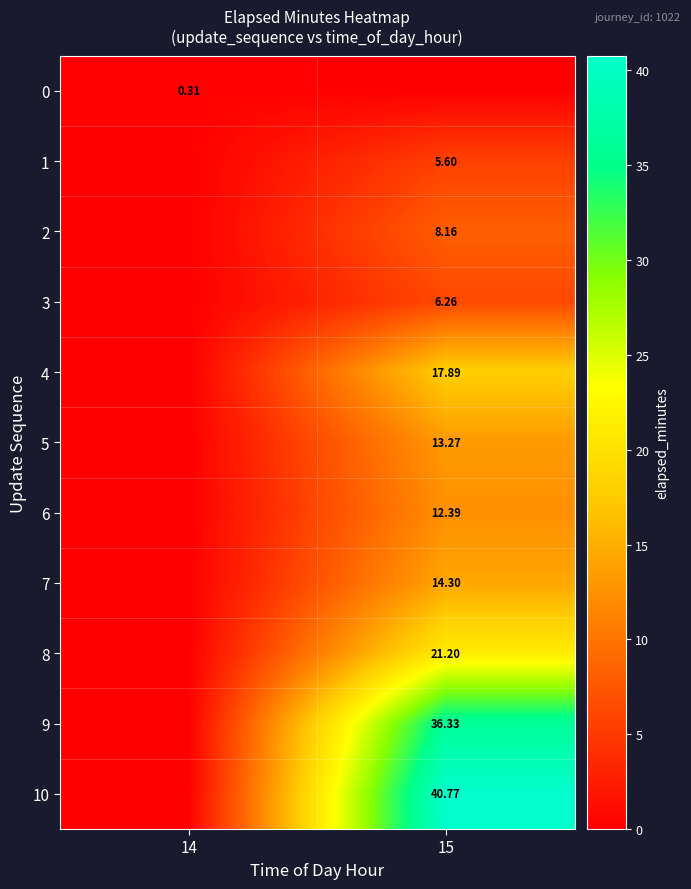

Is the value of 5 at 15 greater than the value of 4 at 15?

No